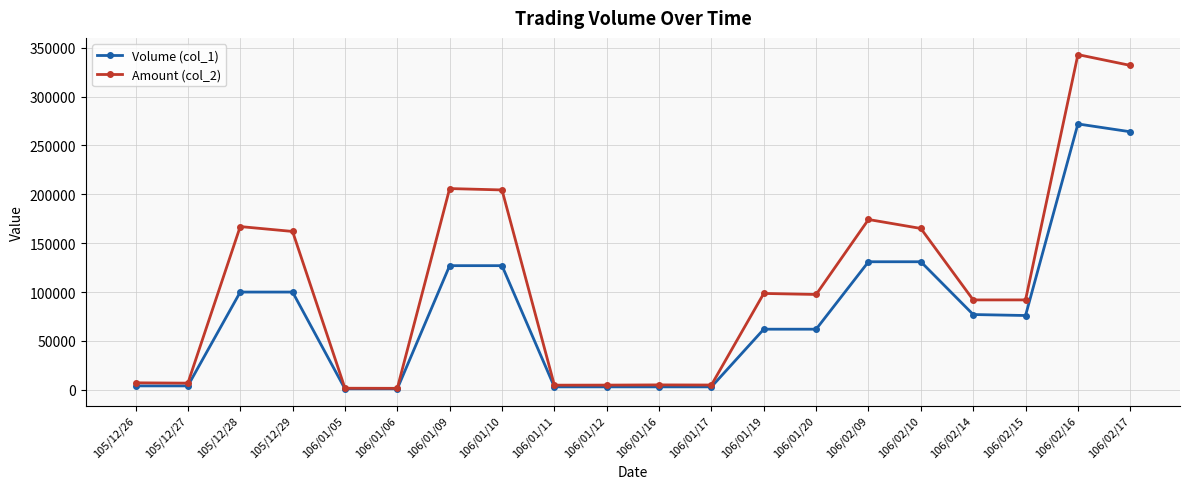

True or false: Amount (col_2) has more than 2 points higher than both neighbors.

True